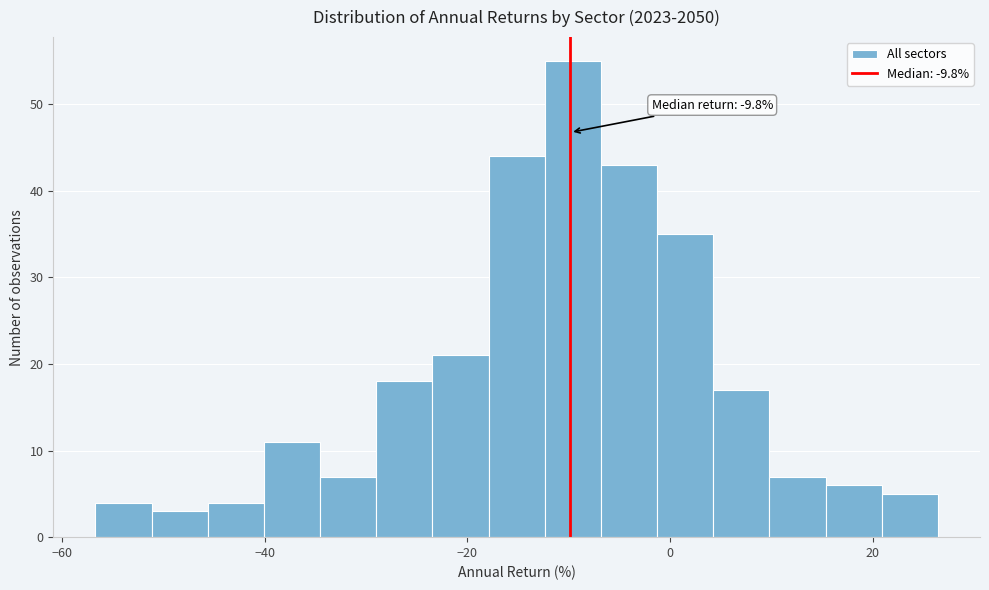

Read against the x-axis, roughly where is the centre of the tallest bar?

-10